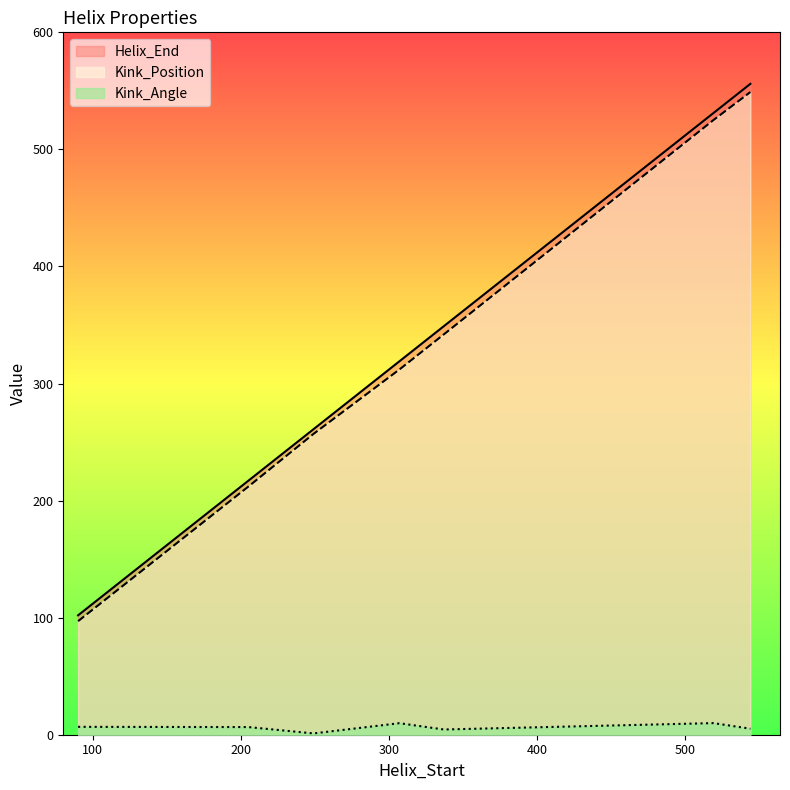

What is the average value of the Kink_Position series?

327.7